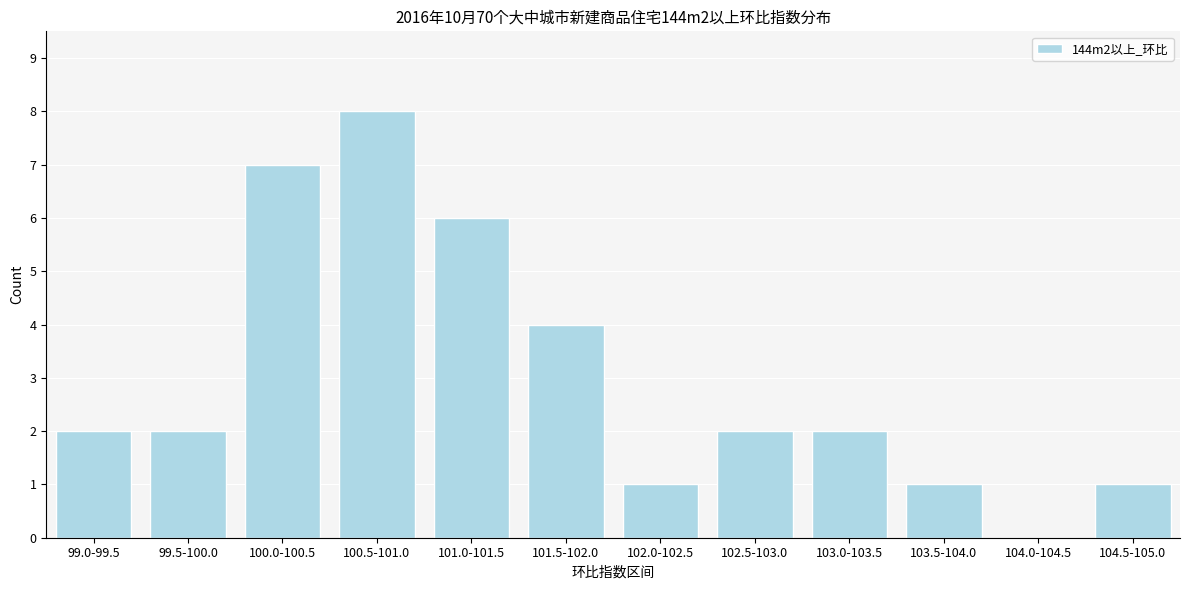

Reading left to right, extract all data points from this chart.

99.0-99.5=2	99.5-100.0=2	100.0-100.5=7	100.5-101.0=8	101.0-101.5=6	101.5-102.0=4	102.0-102.5=1	102.5-103.0=2	103.0-103.5=2	103.5-104.0=1	104.0-104.5=0	104.5-105.0=1